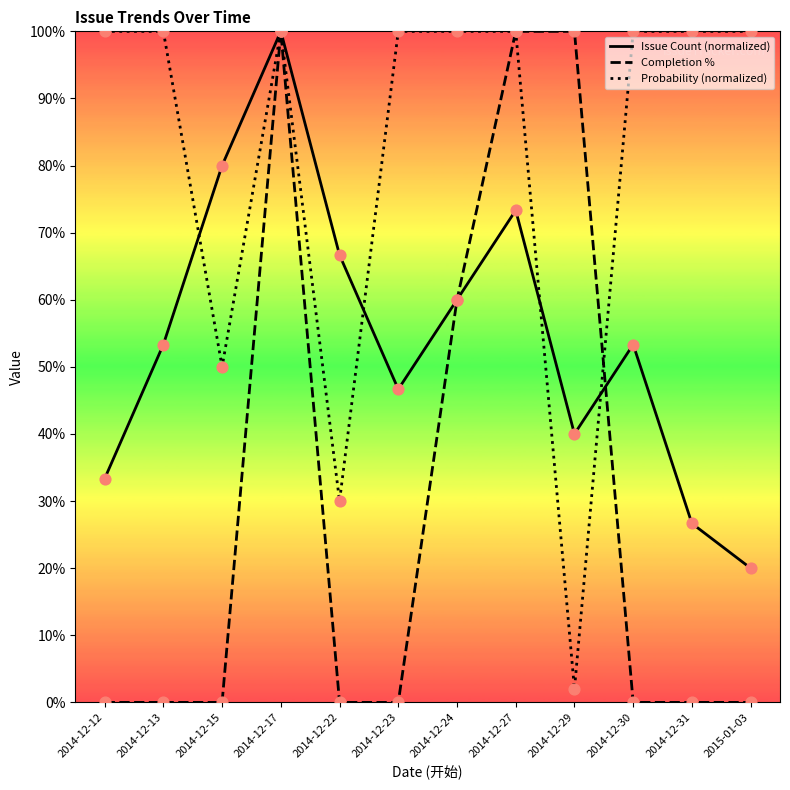

What are all the series names shown in the legend?

Issue Count (normalized), Completion %, Probability (normalized)